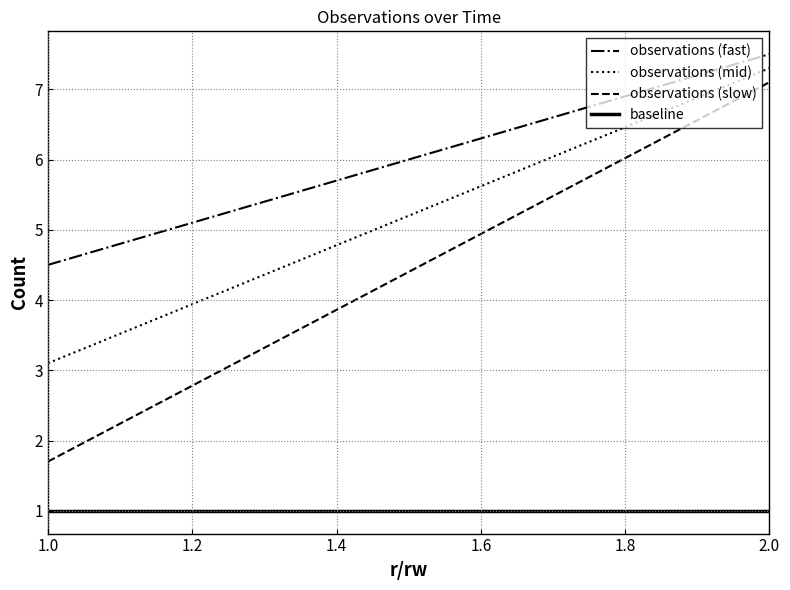

Rank the series by their average value, from highest to lowest.

observations (fast), observations (mid), observations (slow), baseline